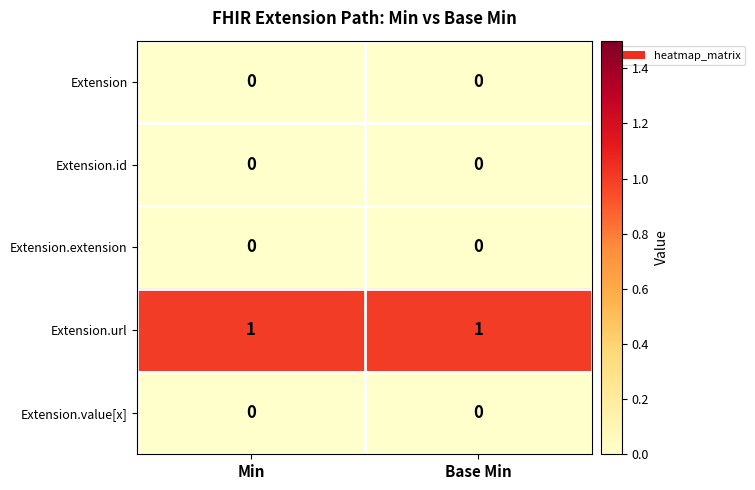

Is it true that Extension equals 0 at Min?

True